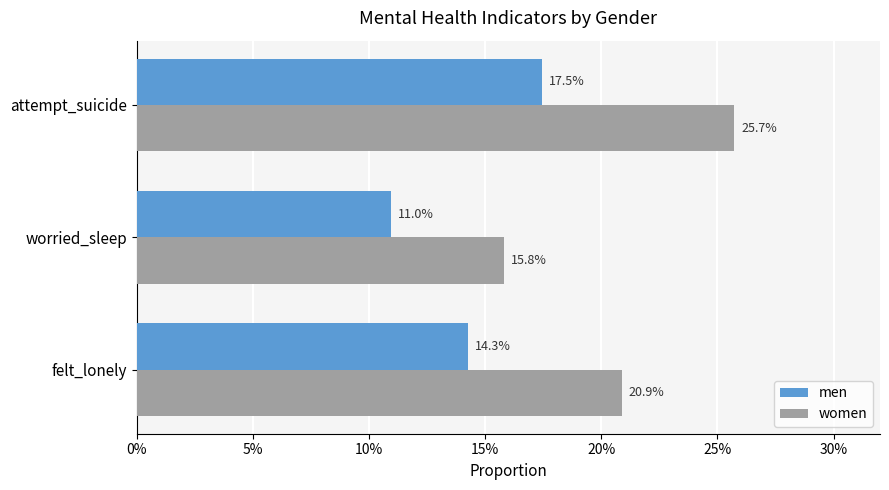

What is the maximum value shown in the chart?

0.3